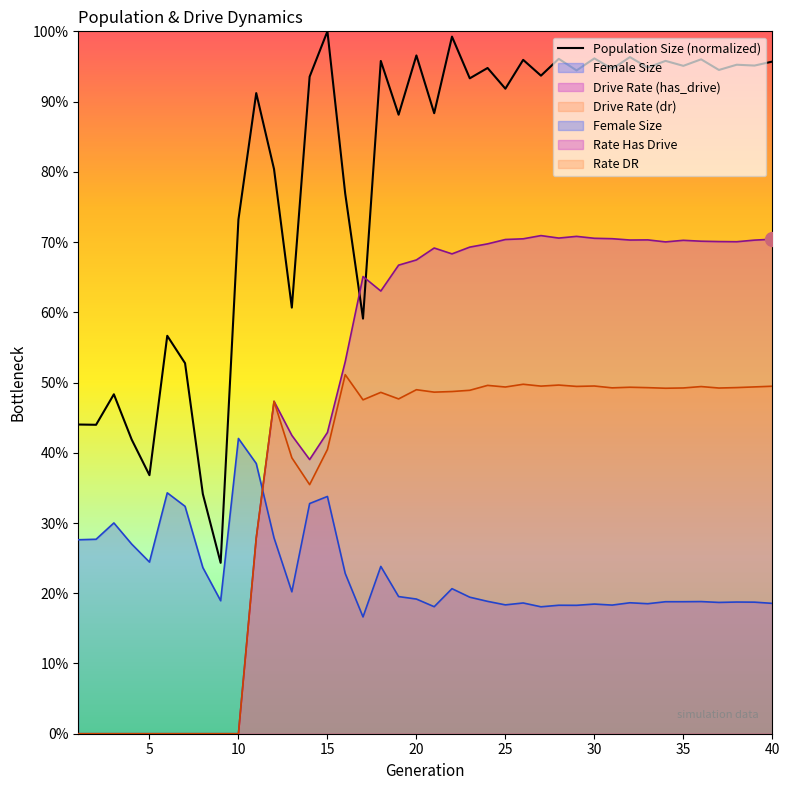

At which category does rate_dr reach its first local valley?

14